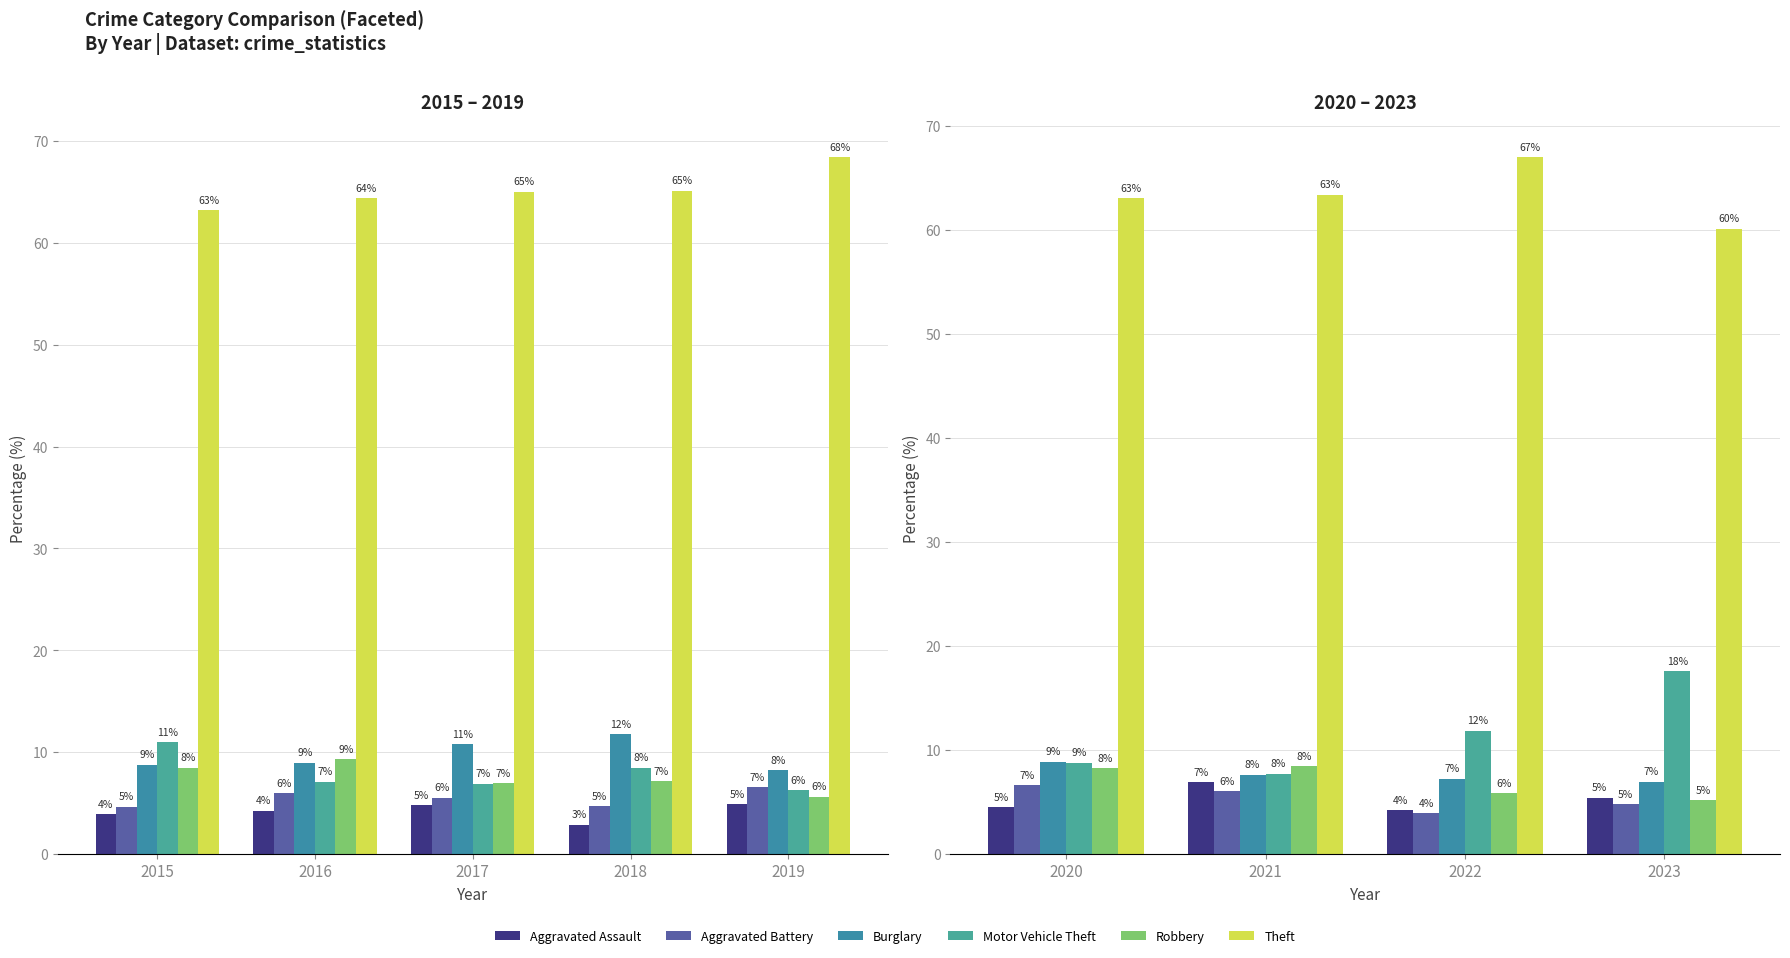

What are all the series names shown in the legend?

Aggravated Assault, Aggravated Battery, Burglary, Motor Vehicle Theft, Robbery, Theft